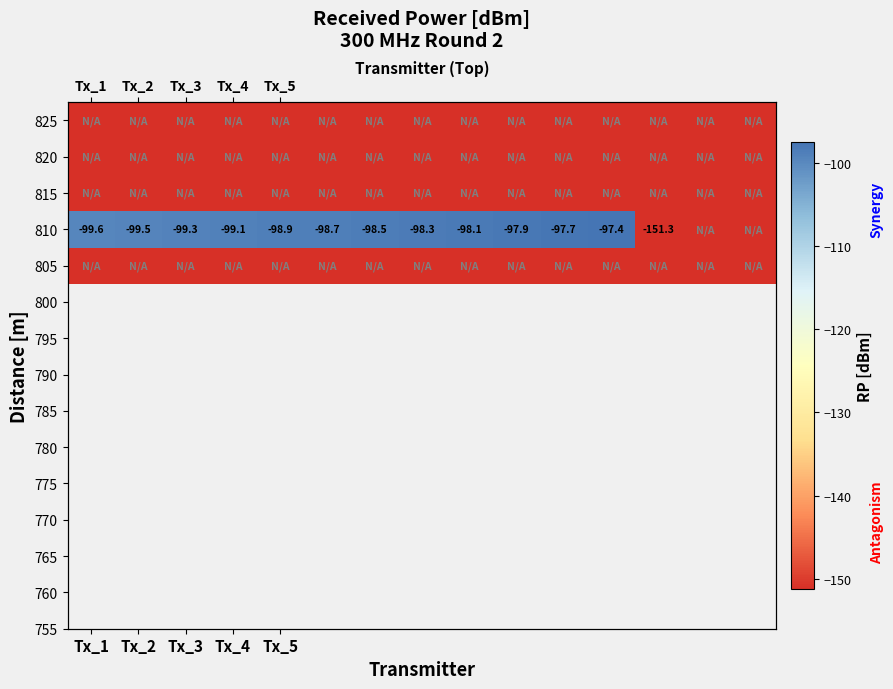

At which category does the chart reach its minimum across all series?

Tx_1